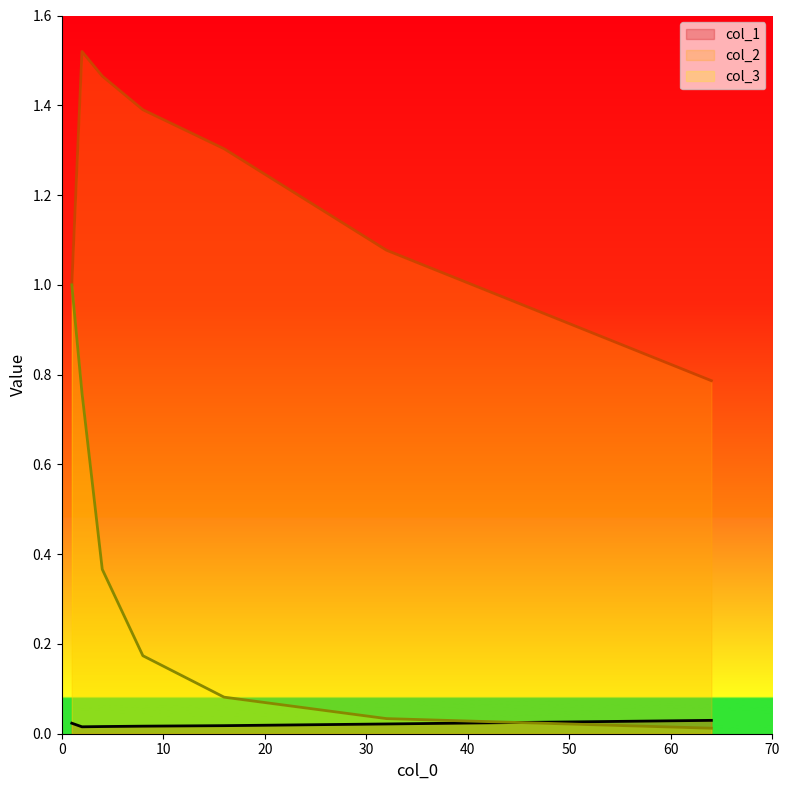

Is it true that col_2 equals 1.0 at 1?

True